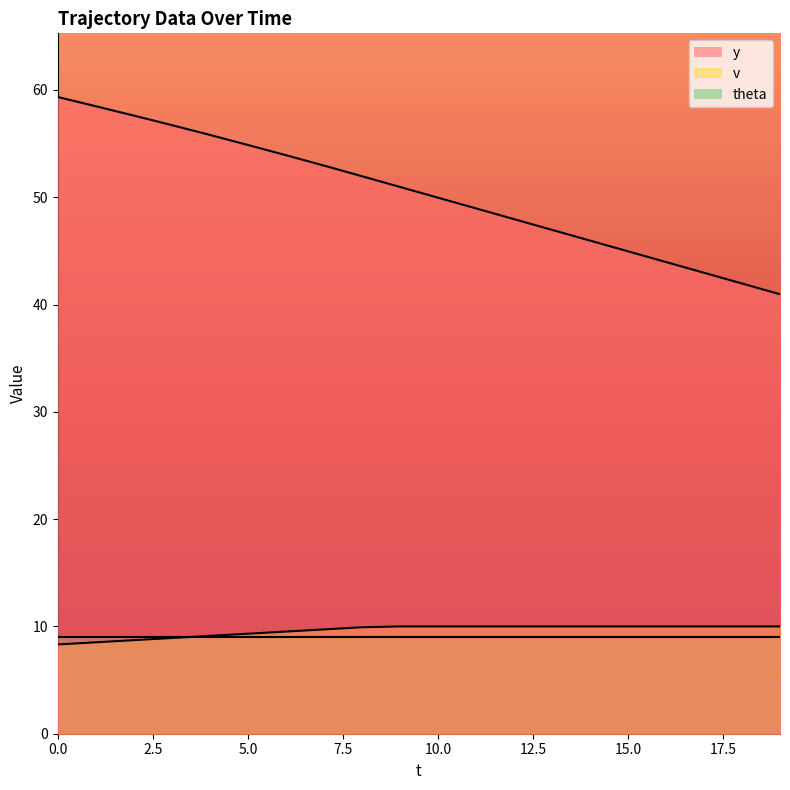

What is the difference between the maximum and second lowest values in the v series?

1.5